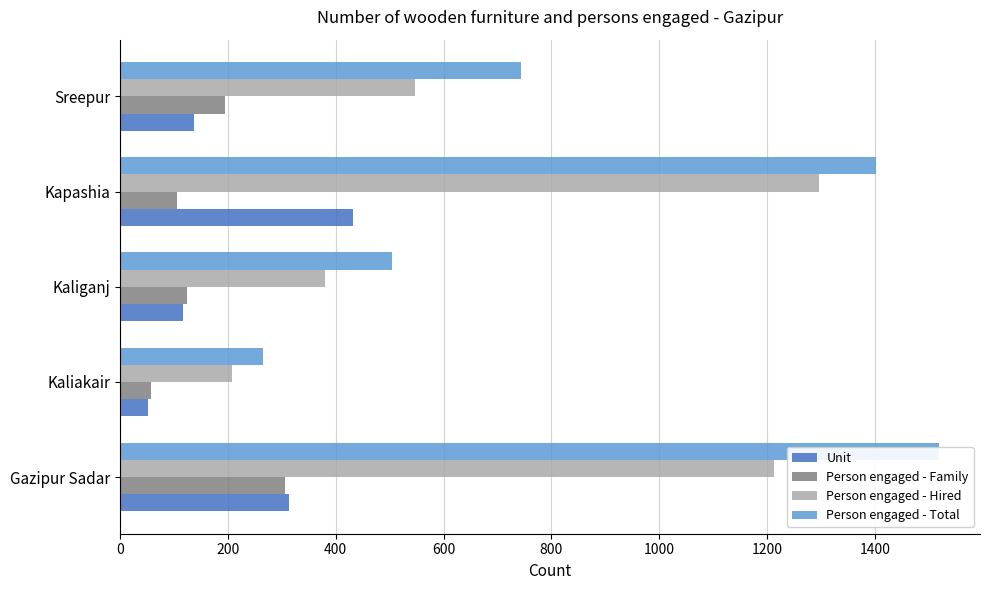

Rank the series by their maximum value, from highest to lowest.

Person engaged - Total, Person engaged - Hired, Unit, Person engaged - Family